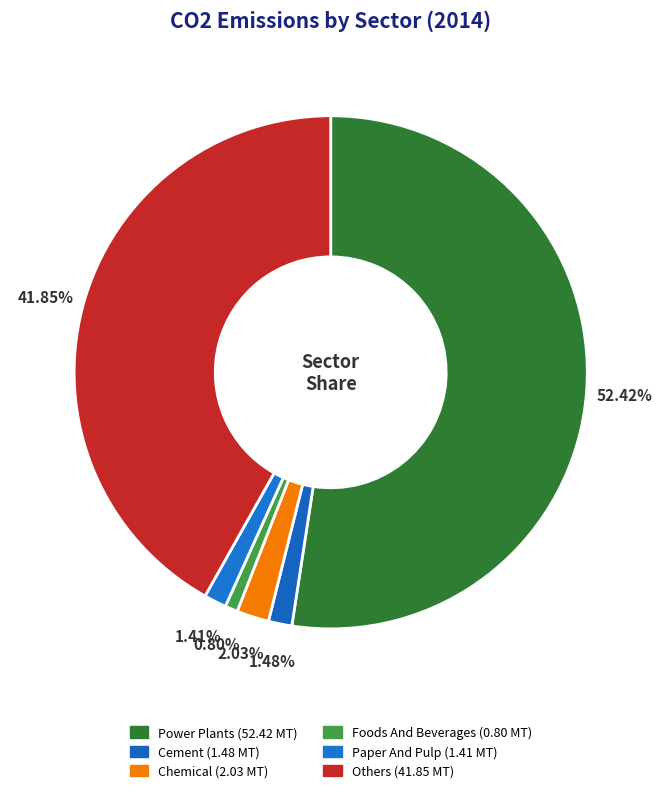

How many slices are in this pie chart?

6